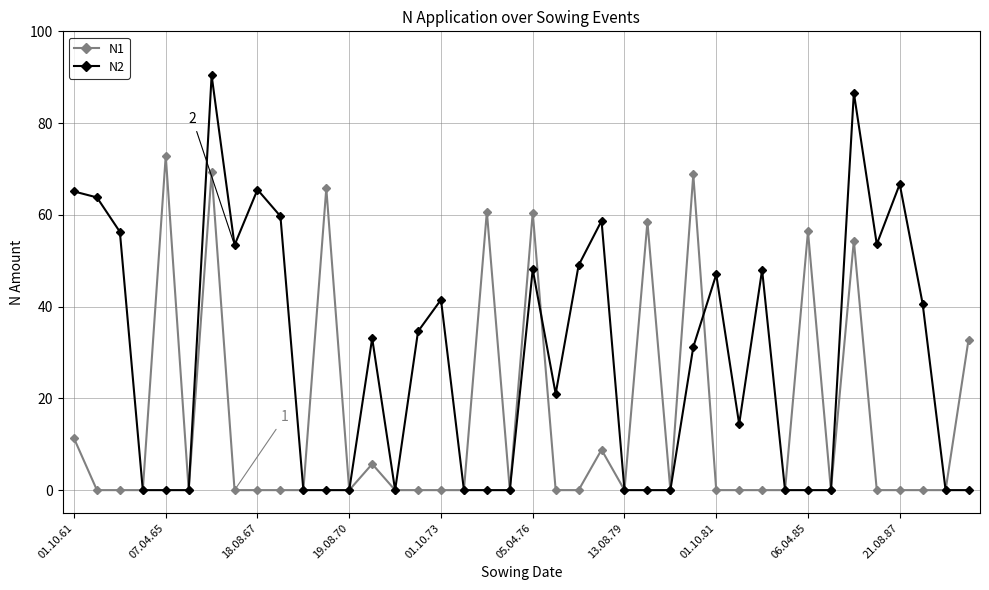

What is the average value of the N1 series?

15.6